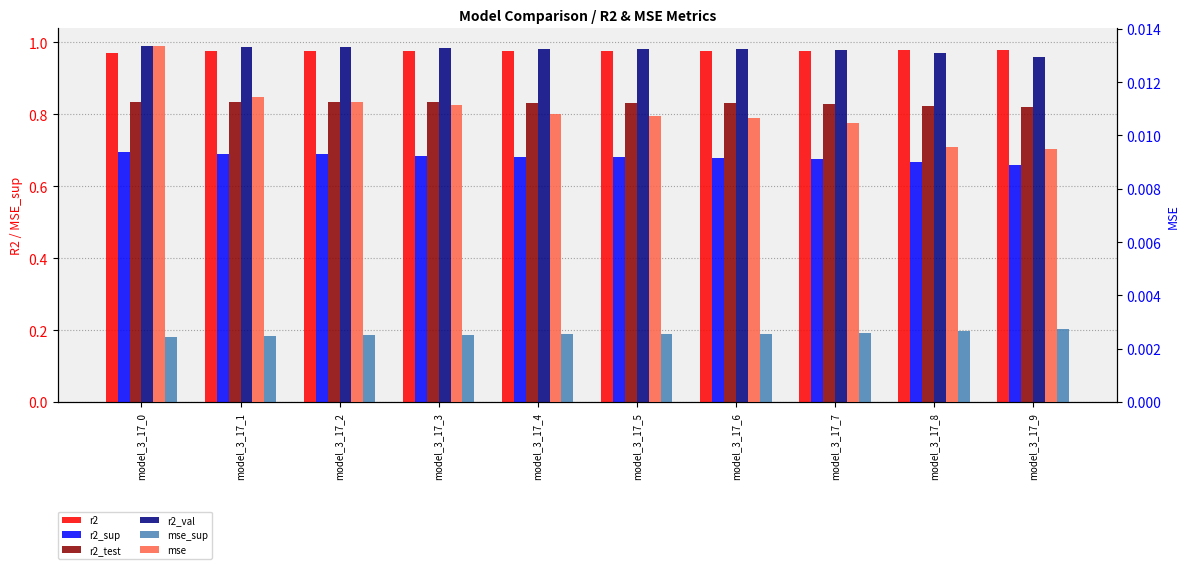

What are all the series names shown in the legend?

r2, r2_sup, r2_test, r2_val, mse_sup, mse